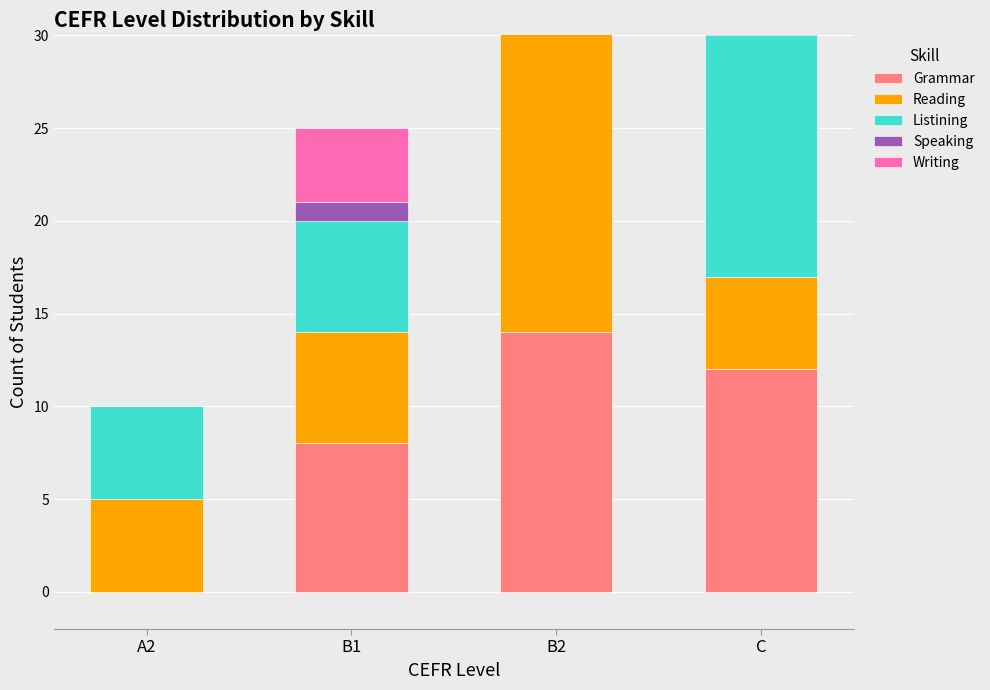

Reading left to right, what are all the values shown in this chart?

Grammar: A2=0	B1=8	B2=14	C=12
Reading: A2=5	B1=6	B2=18	C=5
Listining: A2=5	B1=6	B2=9	C=13
Speaking: A2=0	B1=1	B2=24	C=9
Writing: A2=0	B1=4	B2=17	C=13